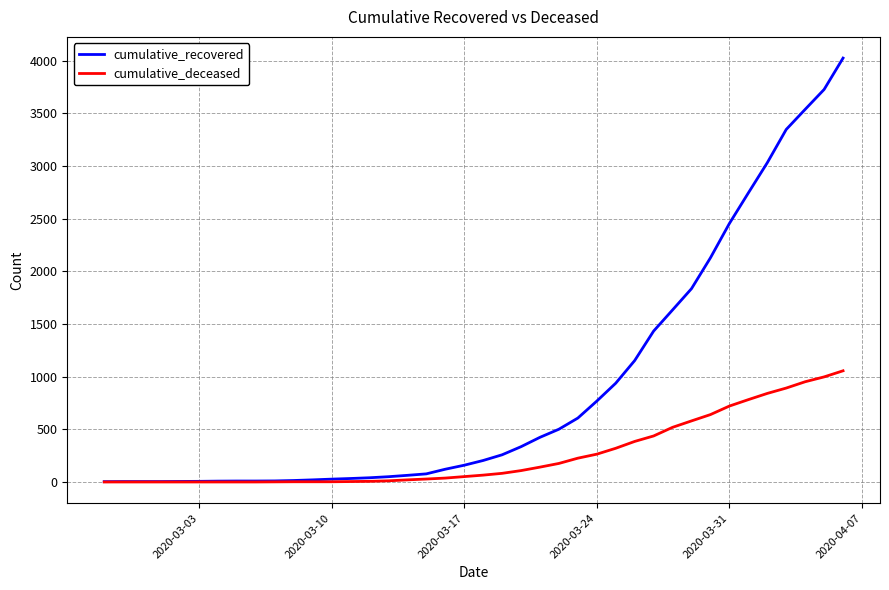

Which series has the largest total across all categories?

cumulative_recovered